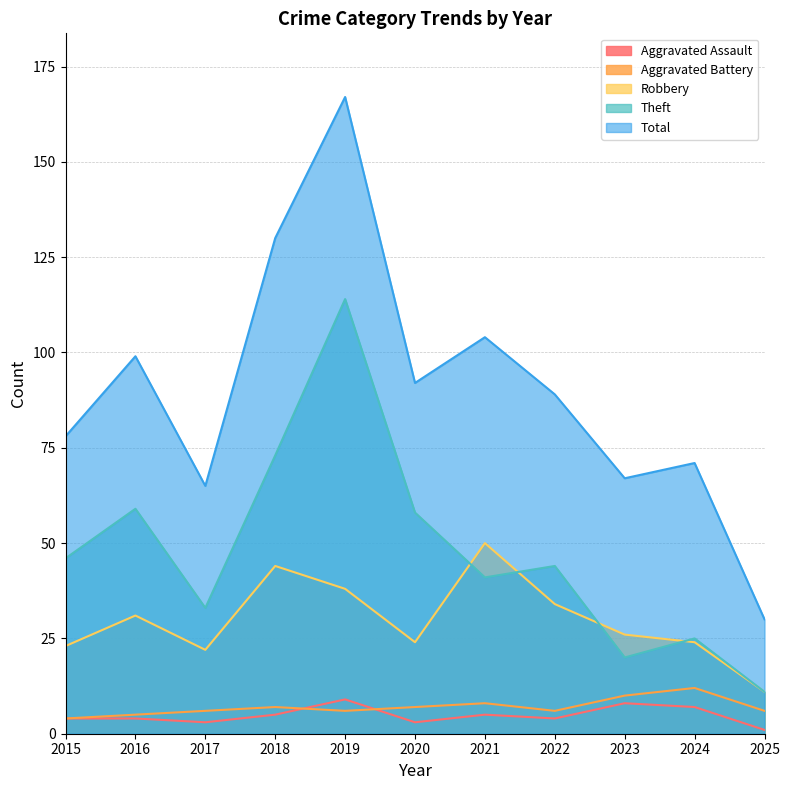

What is the difference between the highest and lowest values at 2017?

62